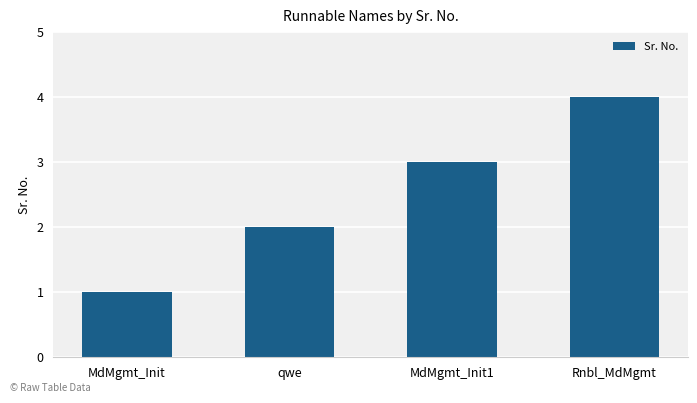

Approximately how many times larger is the value at qwe compared to MdMgmt_Init?

2.0